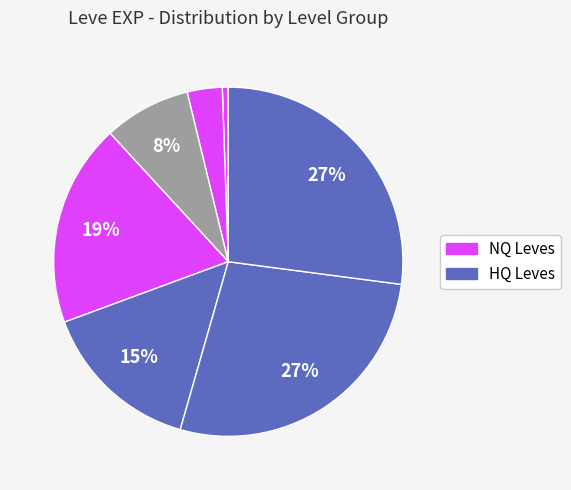

Count the number of slices in the pie.

7